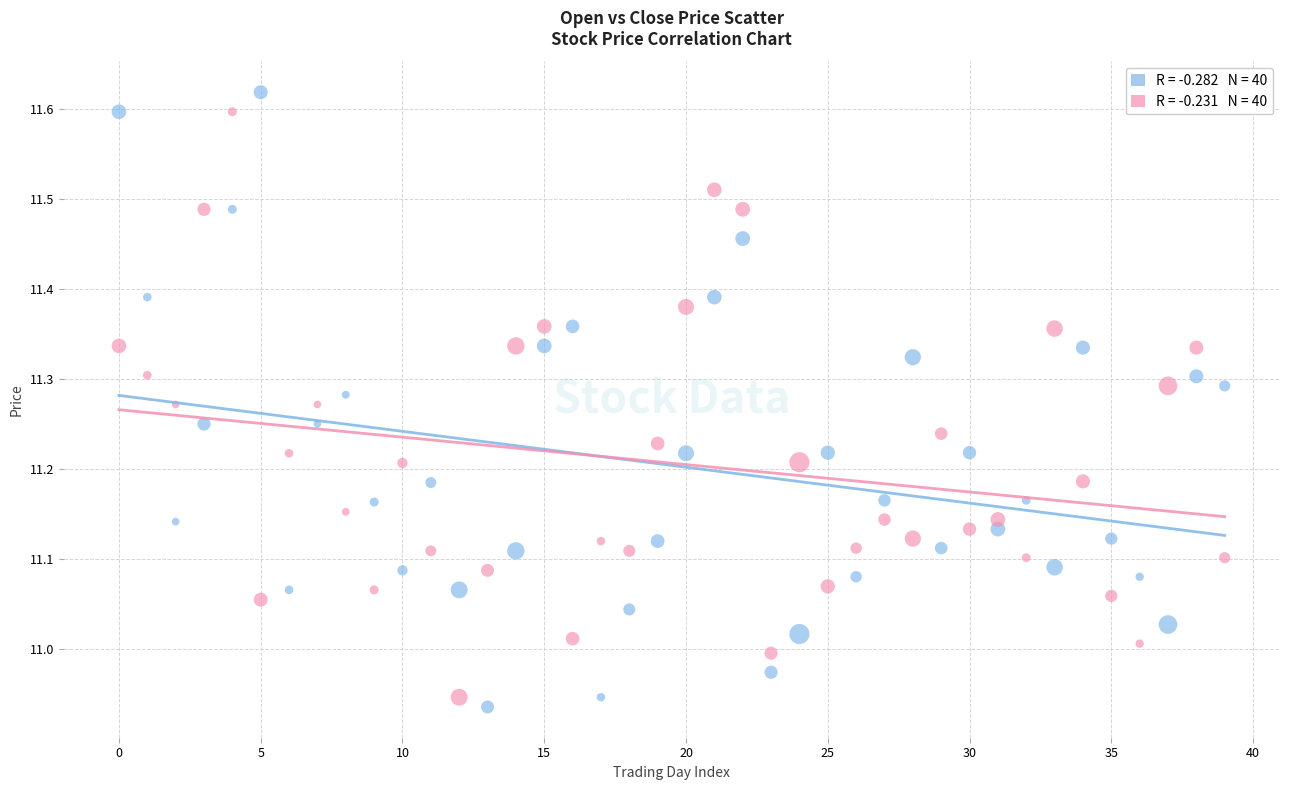

Across all data points, what is the range of Y values (max minus min)?

0.7